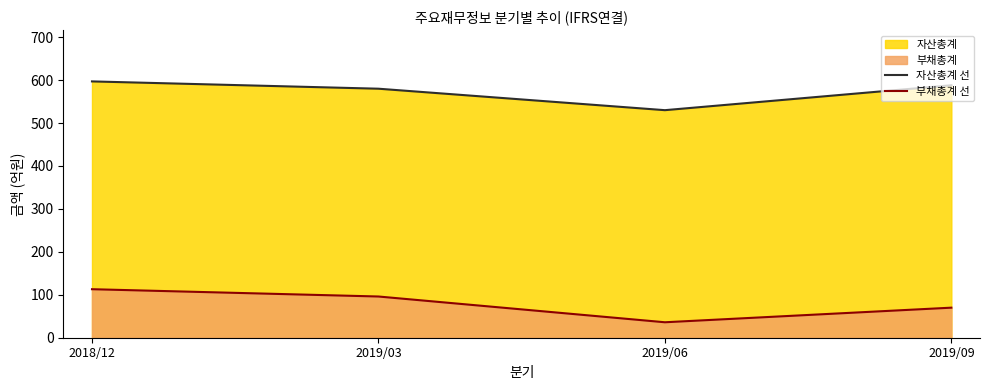

How many values in the 부채총계 선 series exceed 96?

1